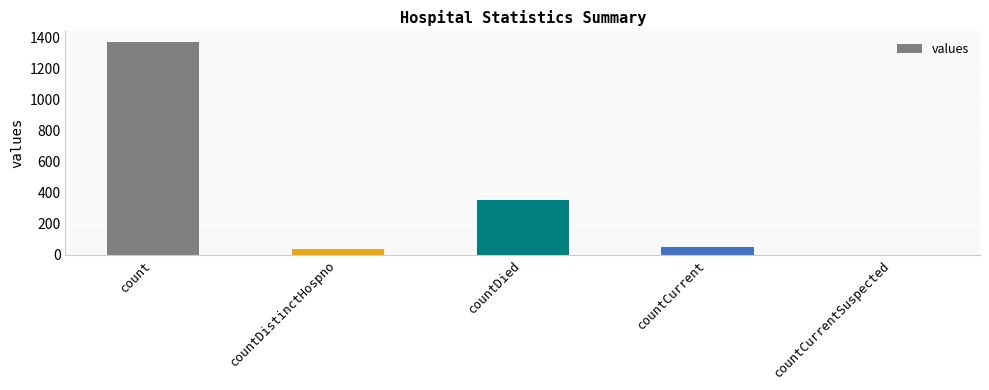

What is the change in value from countDistinctHospno to countCurrentSuspected?

-33